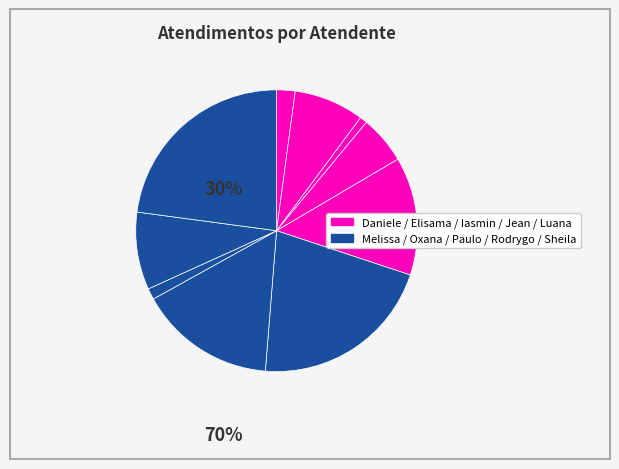

How many segments does this pie chart have?

10